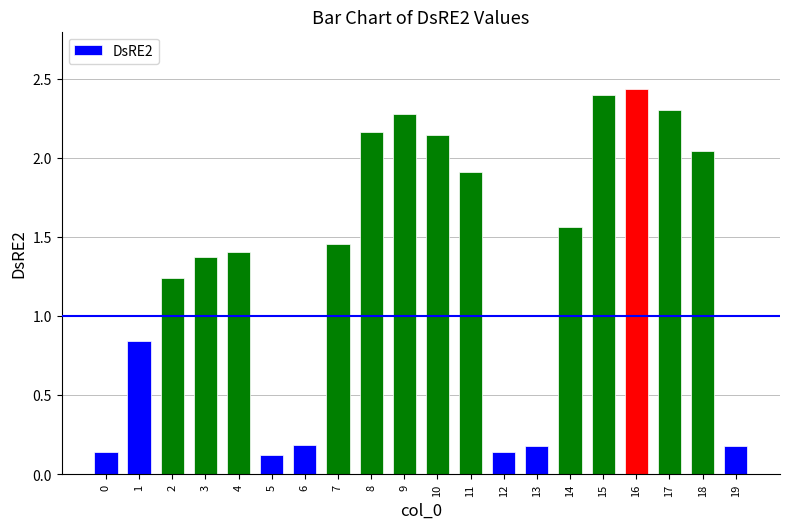

What is the value of the 10th bar from the left?

2.3